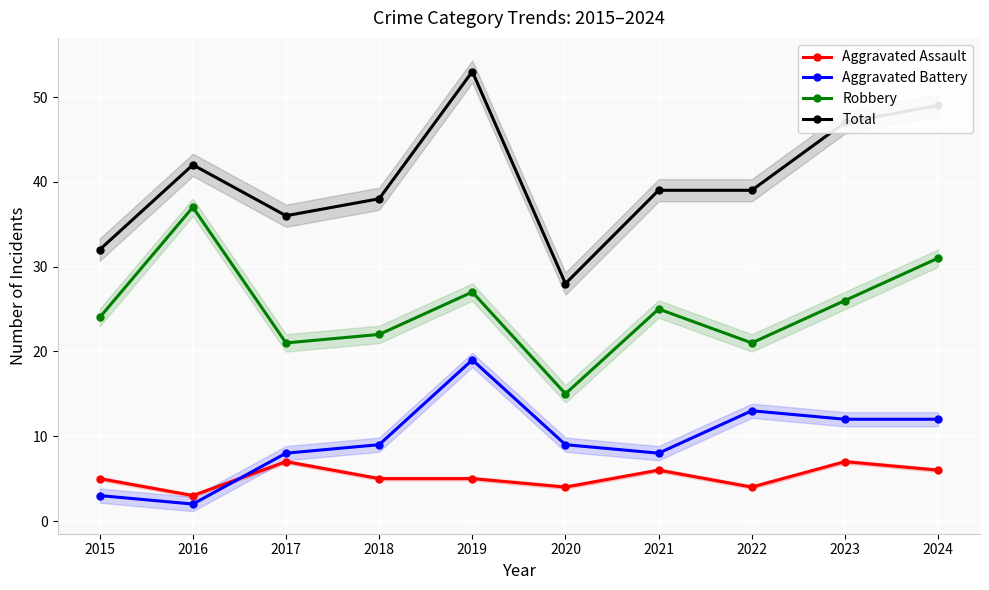

Which category has the highest value in the Total series?

2019